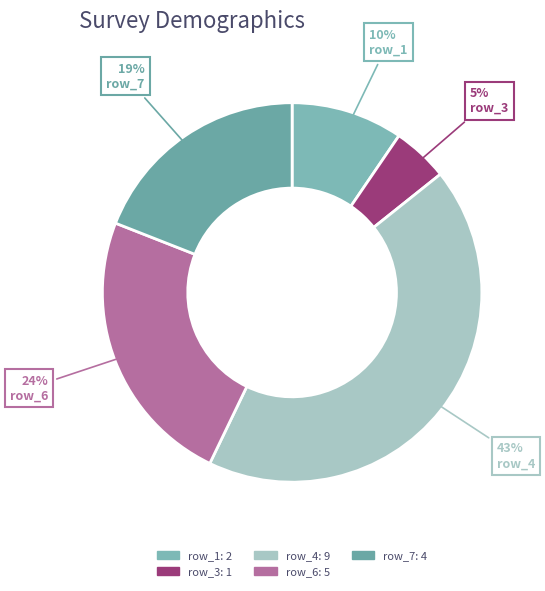

Which slice is the largest?

row_4